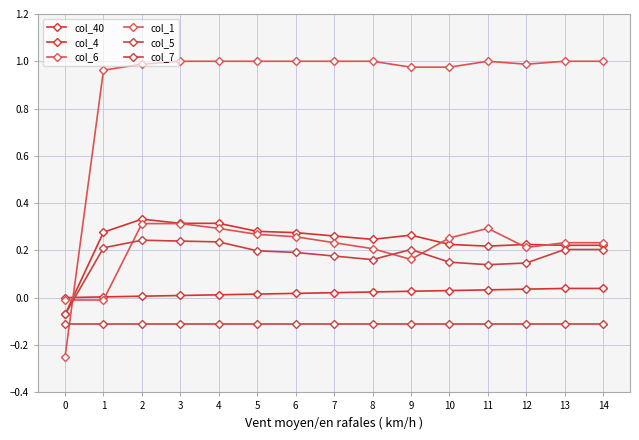

Rank the categories by col_40 value from highest to lowest.

13, 14, 12, 11, 10, 9, 8, 7, 6, 5, 4, 3, 2, 1, 0